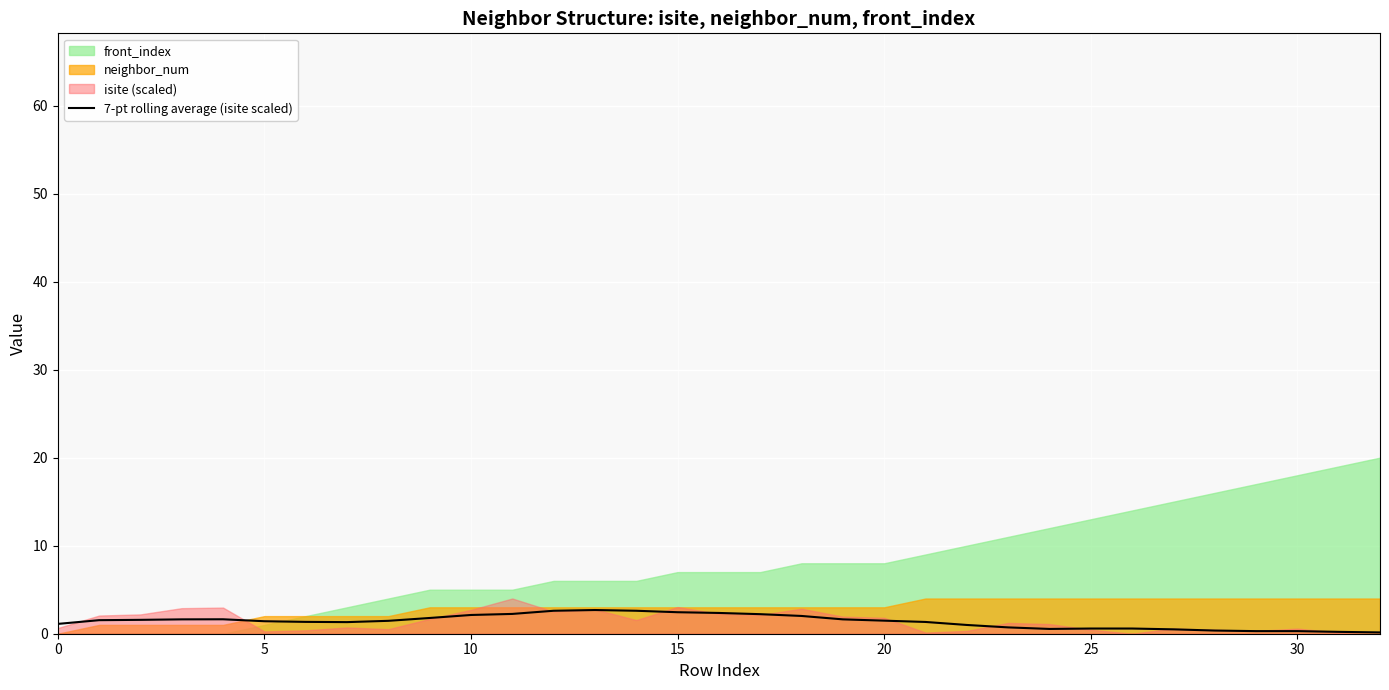

What is the maximum value for 7-pt rolling average (isite scaled)?

2.7